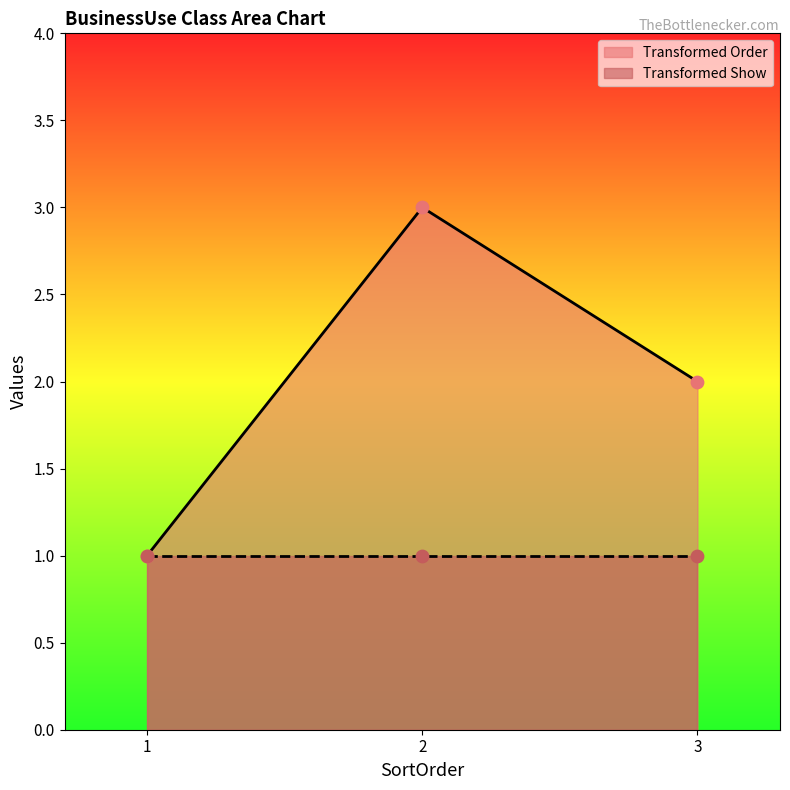

What is the ratio of the value at 2 to the value at 1?

3.0